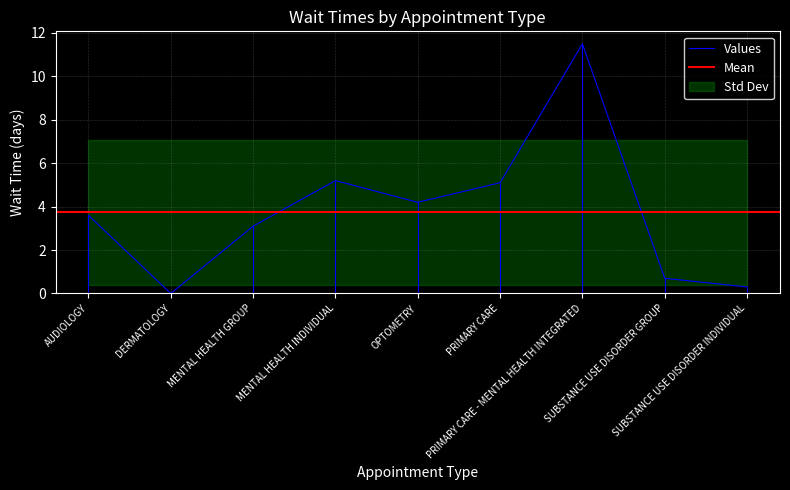

What is the average value?

3.7